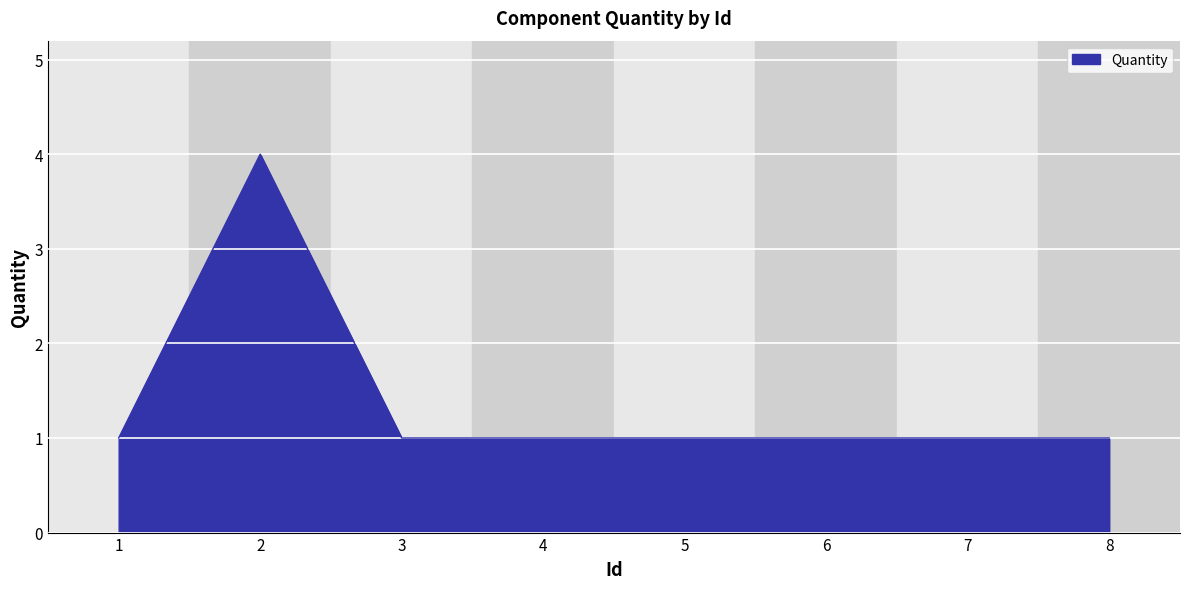

What is the change in value from 2 to 3?

-3